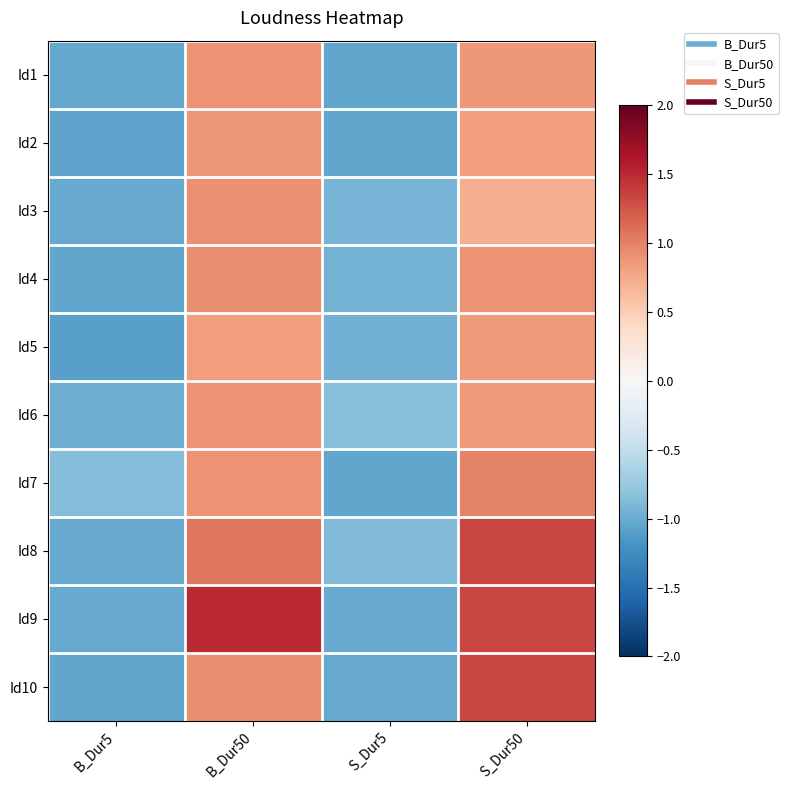

What is the maximum value shown in the chart?

1.5